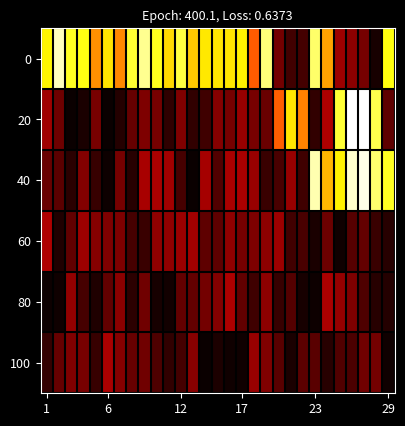

Rank the series by their maximum value, from lowest to highest.

100, 80, 60, 0, 40, 20